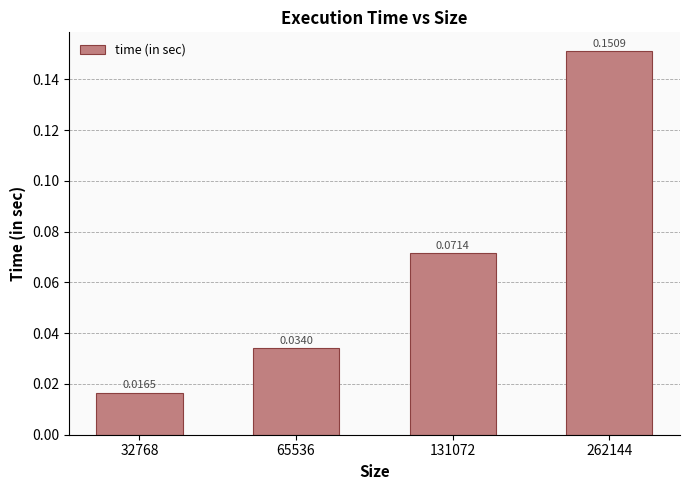

At which category does the chart reach its minimum across all series?

32768